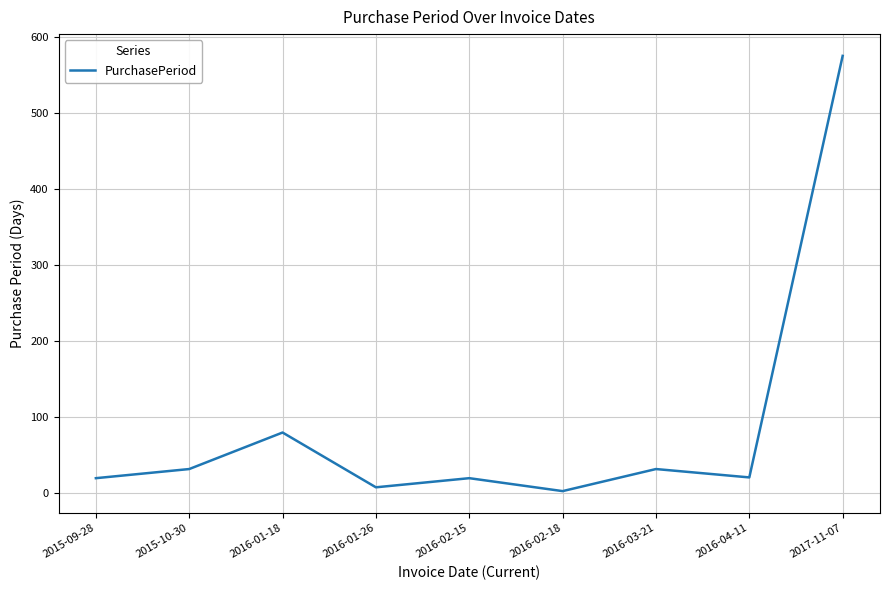

The value at 2016-03-21 is 32. True or false?

True